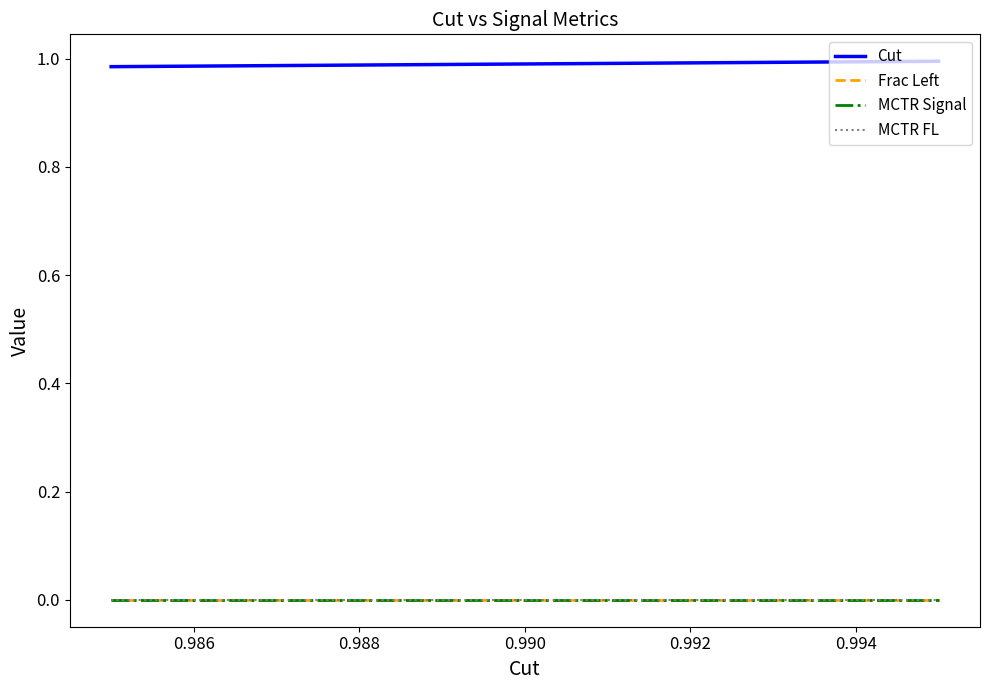

Reading right to left, list all the values displayed in this chart.

Cut: 1.0	1.0	1.0	1.0	1.0	1.0	1.0	1.0	1.0	1.0	1.0
Frac Left: 0.0	0.0	0.0	0.0	0.0	0.0	0.0	0.0	0.0	0.0	0.0
MCTR Signal: 0.0	0.0	0.0	0.0	0.0	0.0	0.0	0.0	0.0	0.0	0.0
MCTR FL: 0.0	0.0	0.0	0.0	0.0	0.0	0.0	0.0	0.0	0.0	0.0